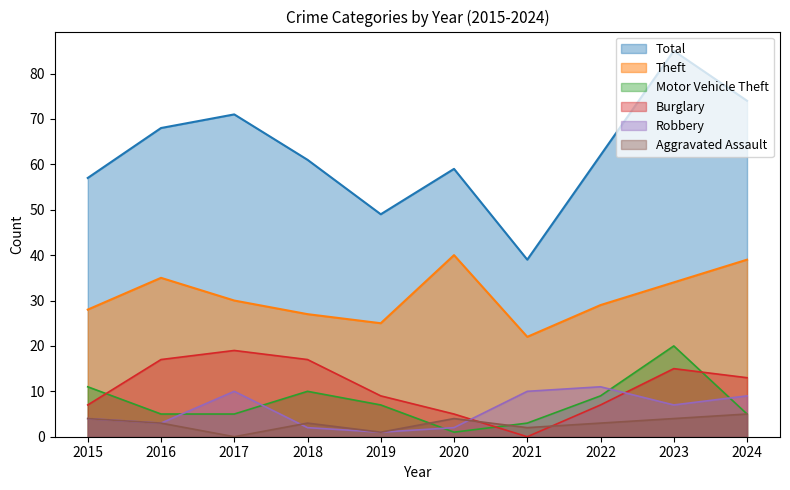

What is the difference between the second highest and minimum values in the Robbery series?

9